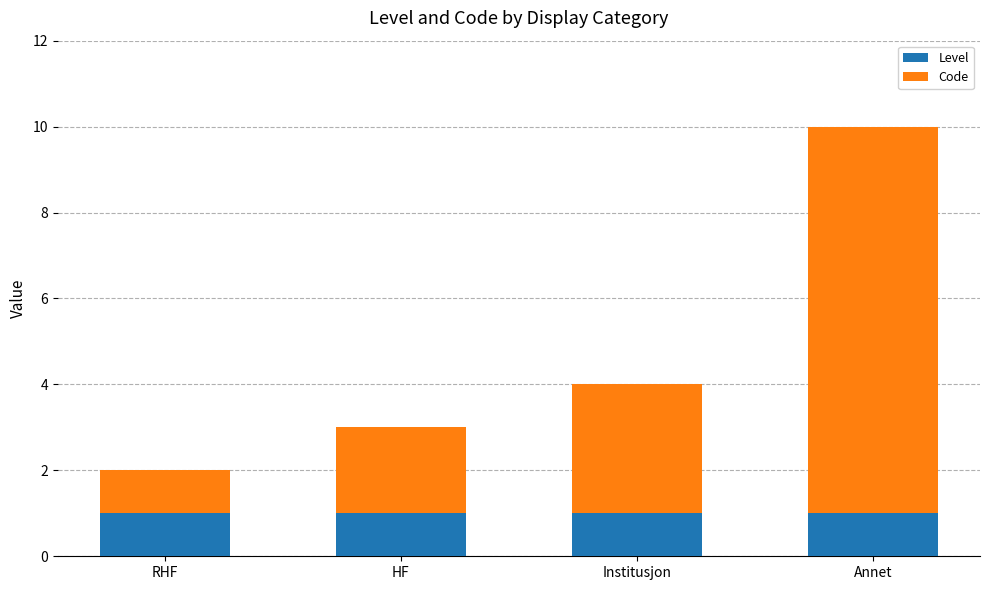

What is the total value across all series at HF?

3